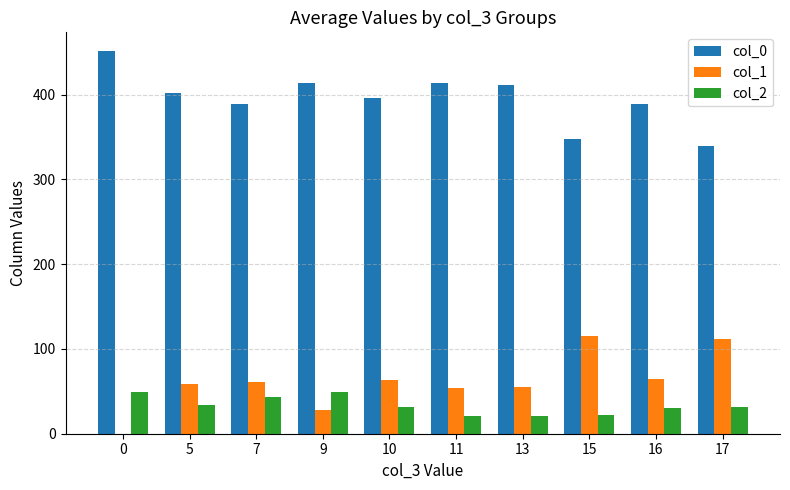

Are the bars horizontal?

No